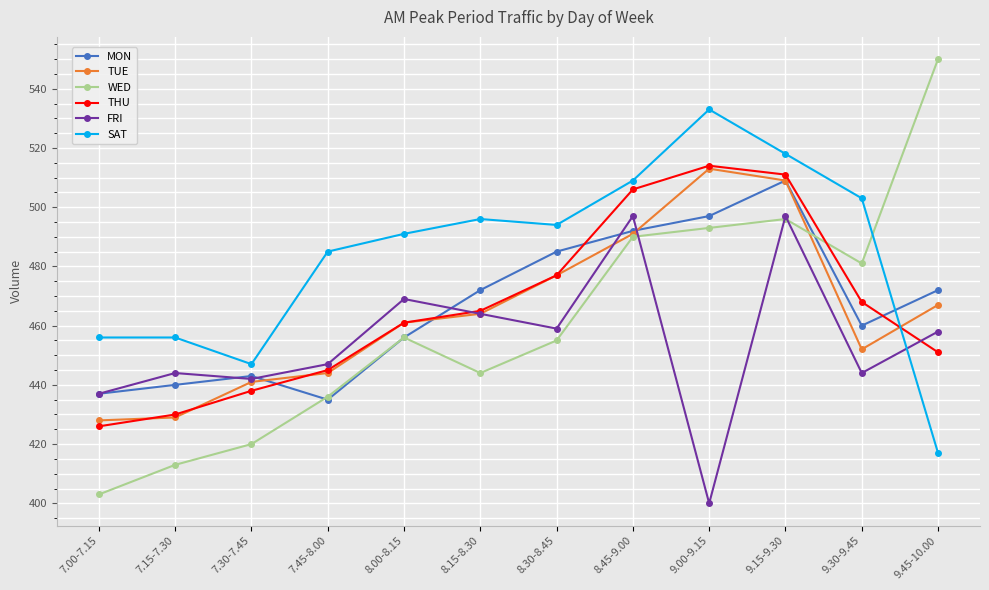

At which category does FRI reach its first local peak?

7.15-7.30